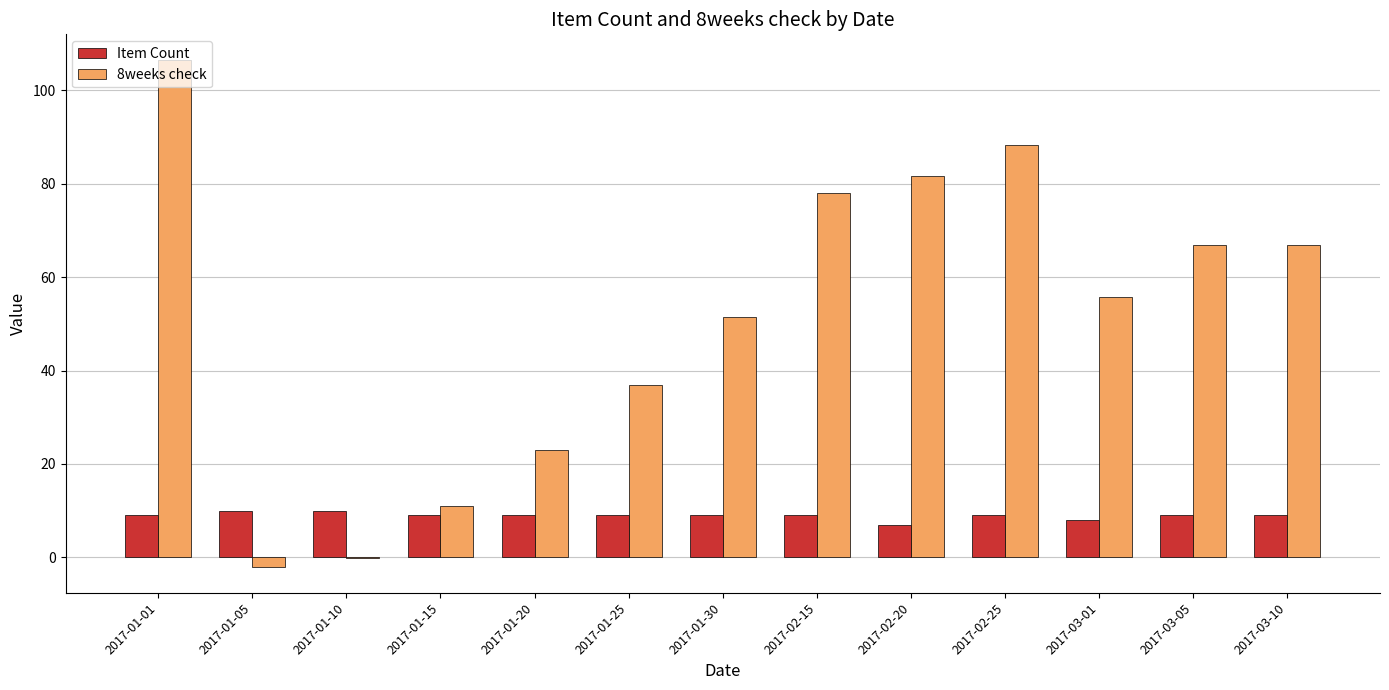

Is the value of Item Count at 2017-03-10 greater than the value of 8weeks check at 2017-01-01?

No